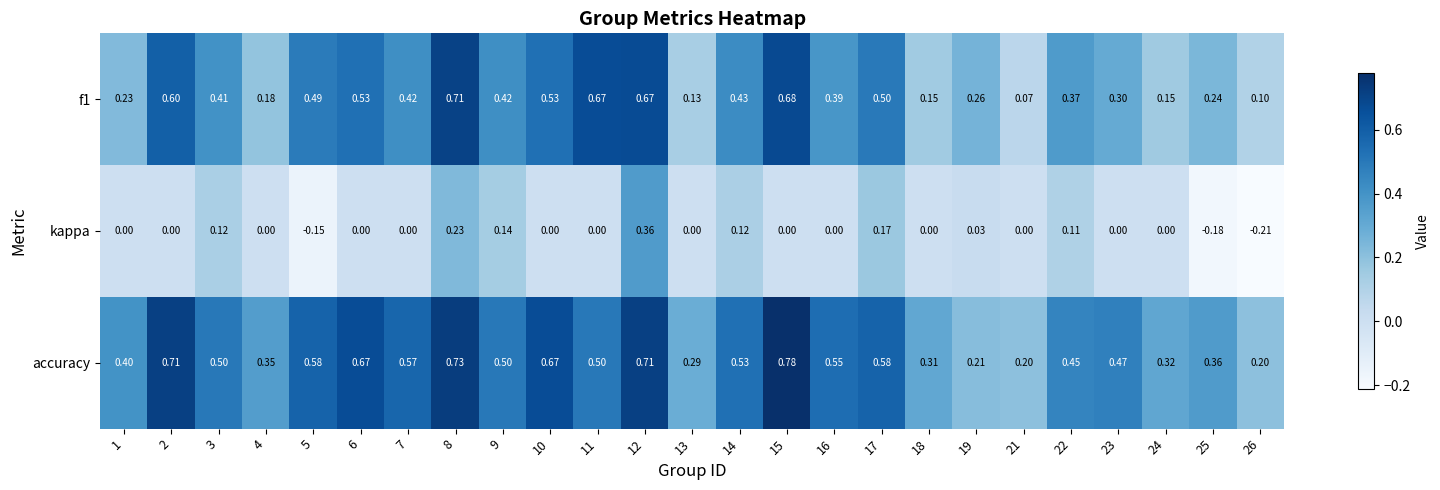

Between 12 and 25, which series saw the biggest shift?

kappa